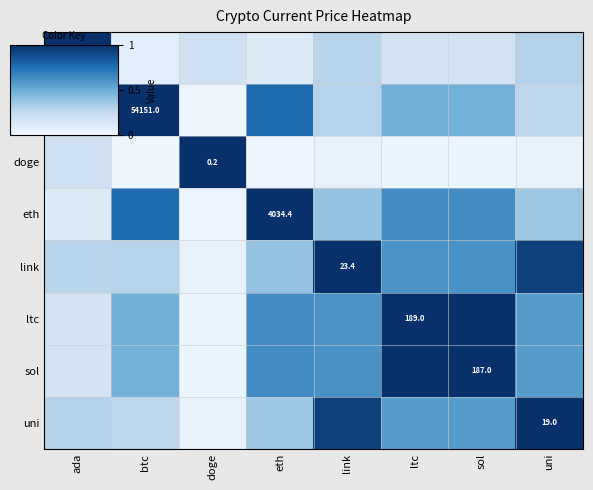

What is the sum of the btc values at ltc and doge?

0.5